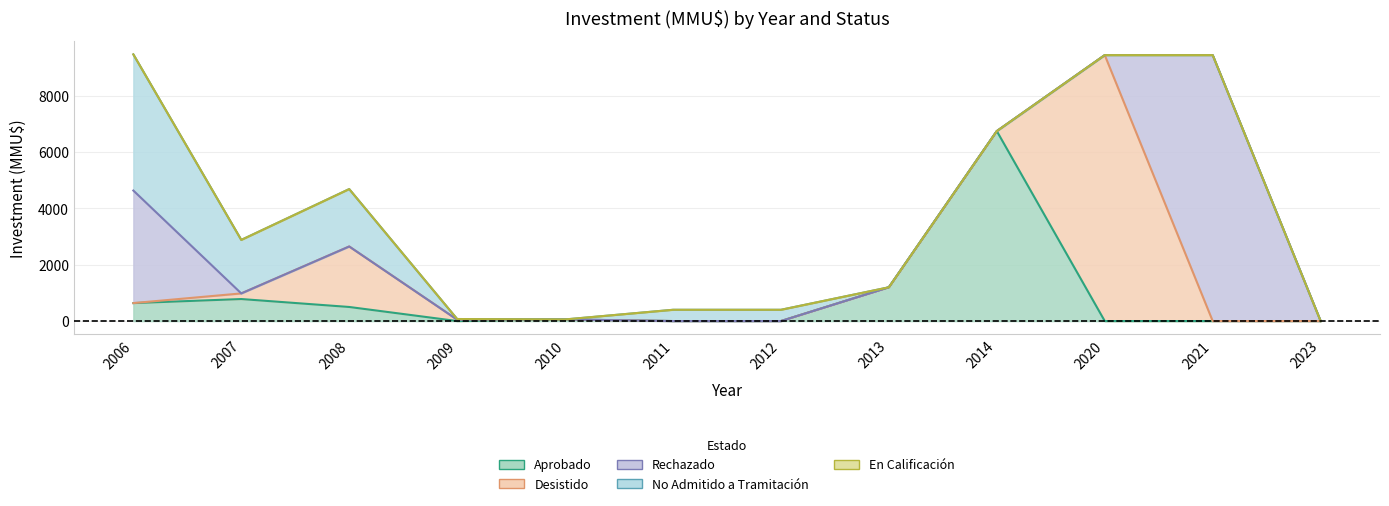

Does the chart have visible grid lines?

Yes